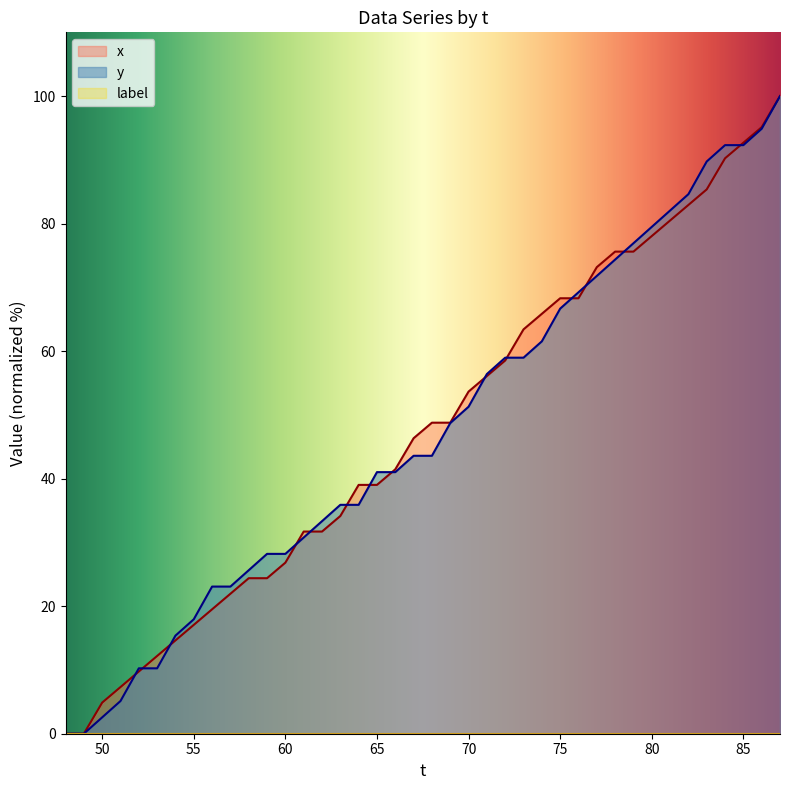

How many positive values does the y series have?

38